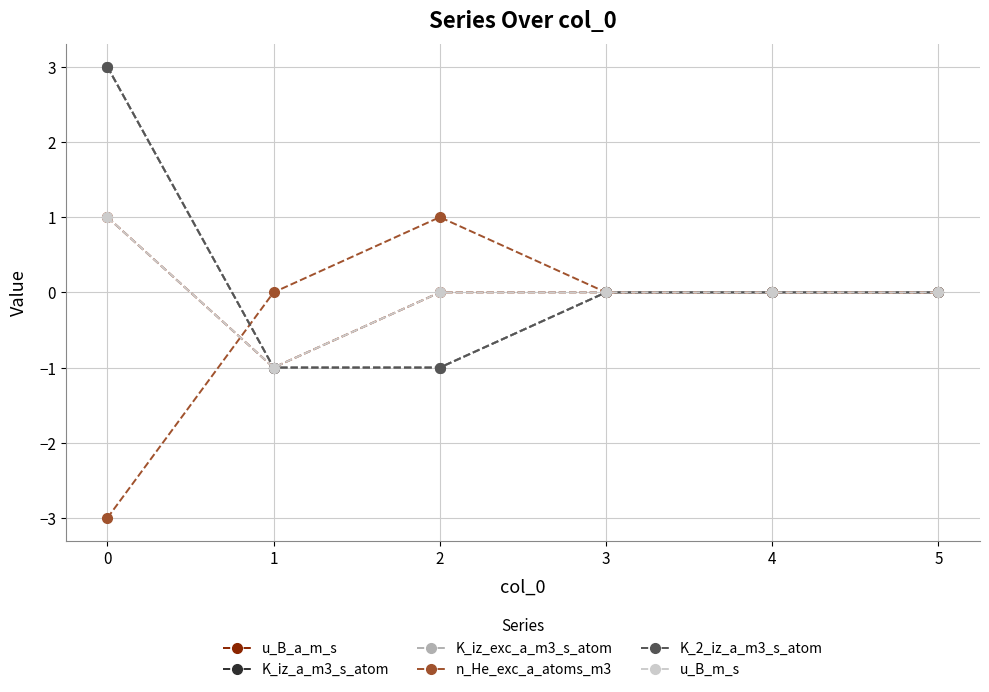

What is the approximate value of K_2_iz_a_m3_s_atom at 1?

-1